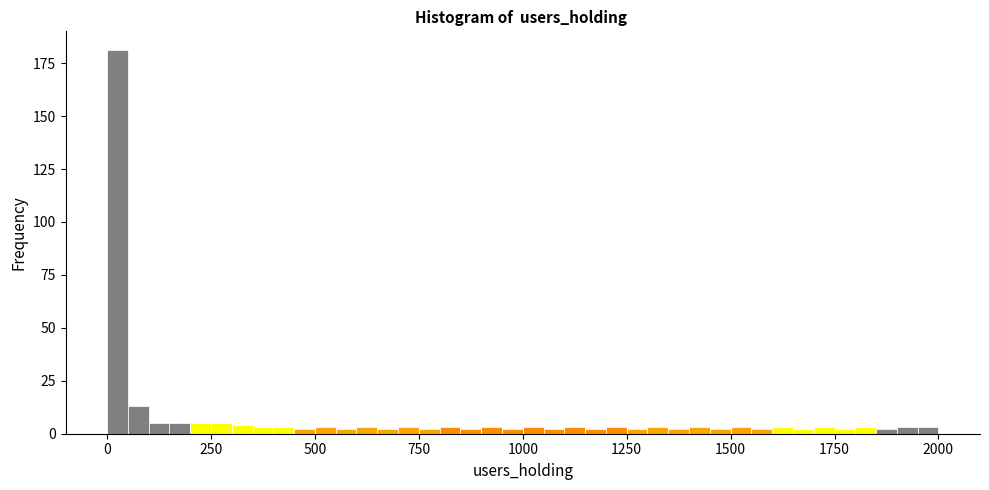

Read against the x-axis, roughly where is the centre of the tallest bar?

50